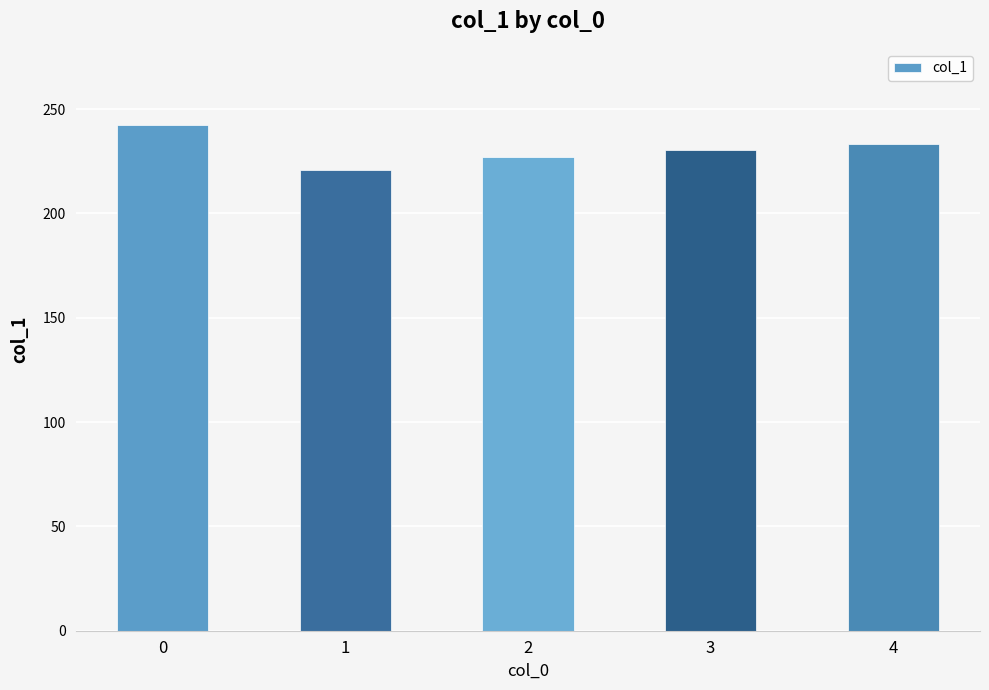

What is the difference between the maximum and minimum values?

21.7